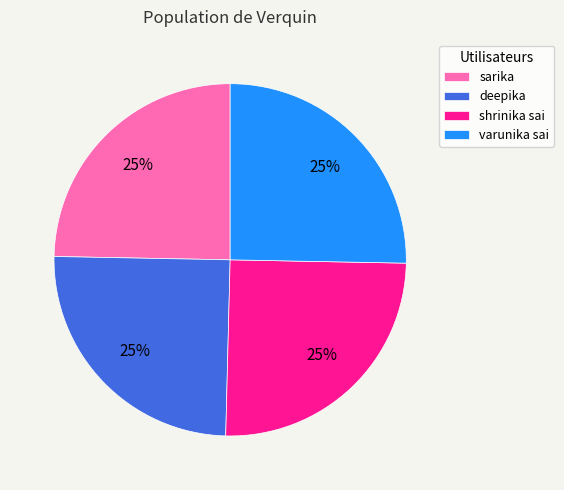

To the nearest percent, what is the average slice percentage?

25%